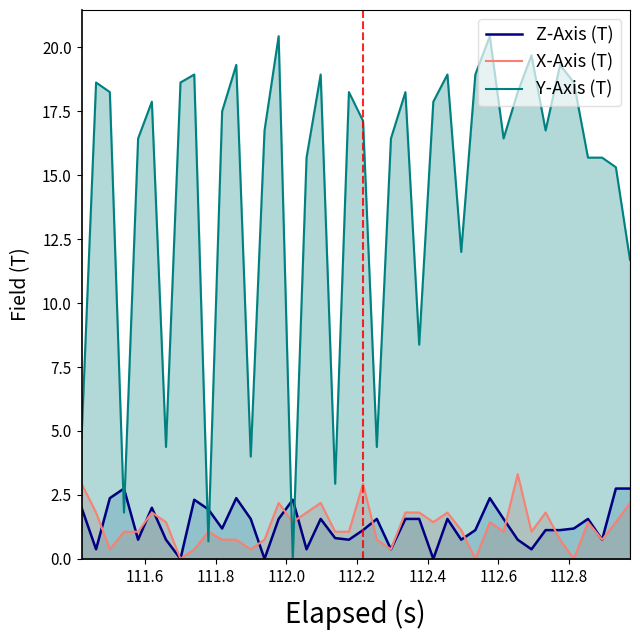

What is the maximum value for X-Axis (T)?

3.3